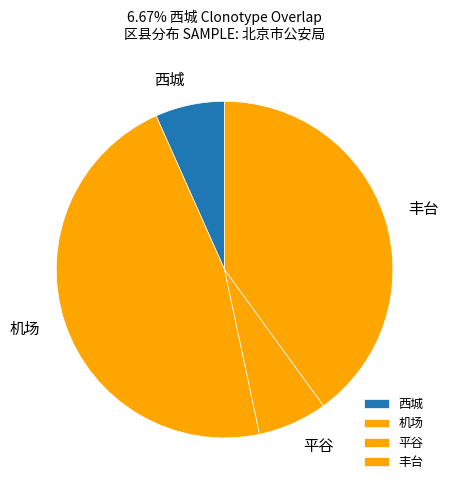

Combined, do 平谷 and 西城 account for over 50%?

No